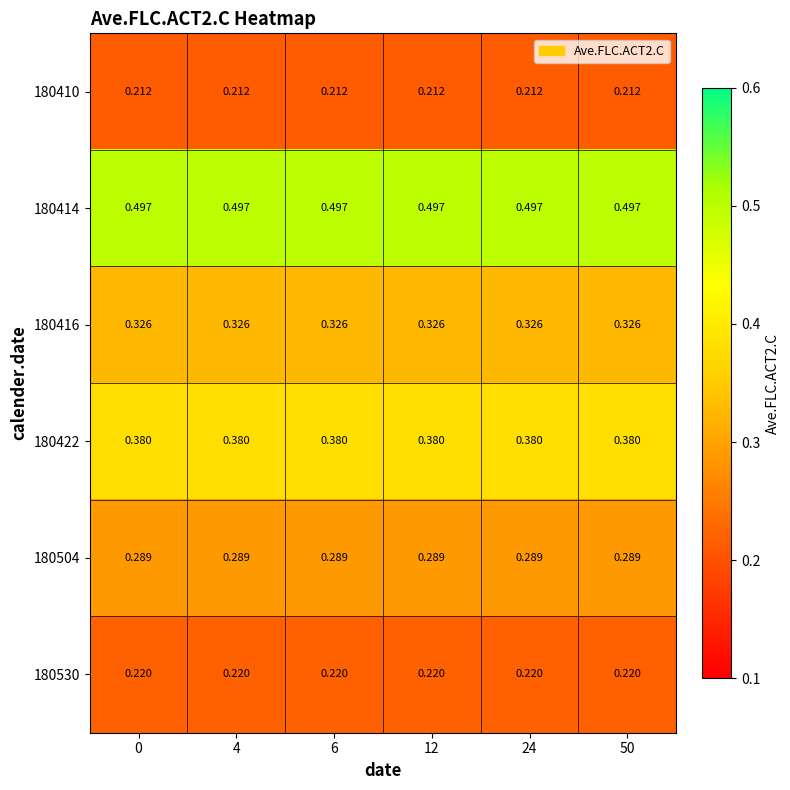

At how many categories does at least one series exceed 0?

6